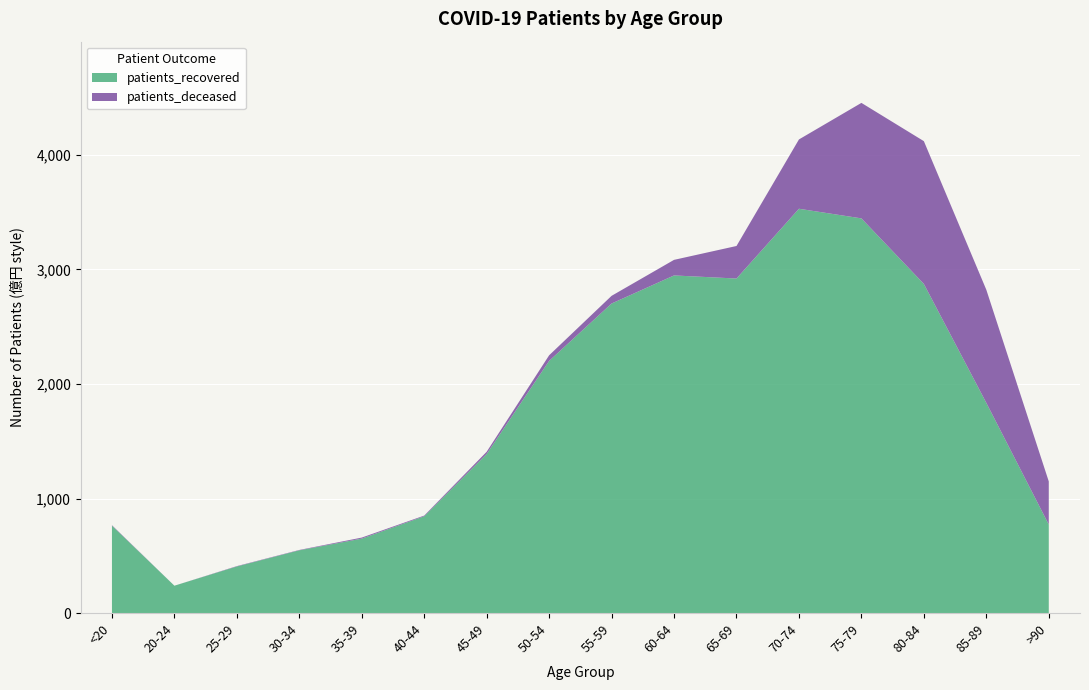

Reading right to left, list all the values displayed in this chart.

patients_deceased: 376	987	1246	1008	605	284	136	67	49	19	6	9	3	3	0	4
patients_recovered: 773	1835	2873	3445	3529	2920	2947	2702	2201	1389	845	650	548	407	239	763